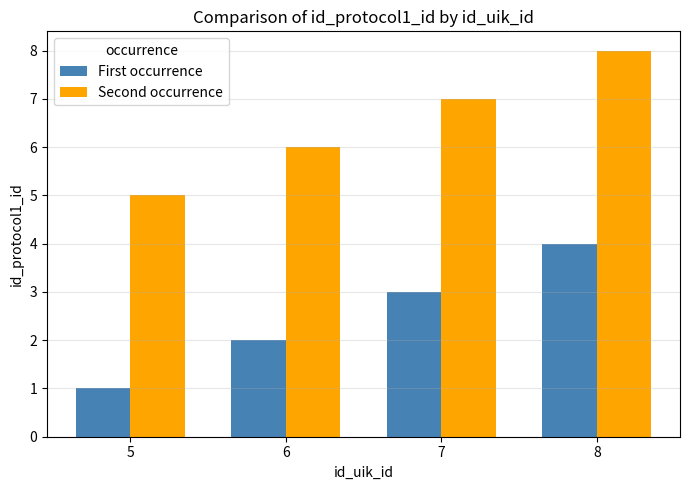

At which label does Second occurrence reach its peak?

8